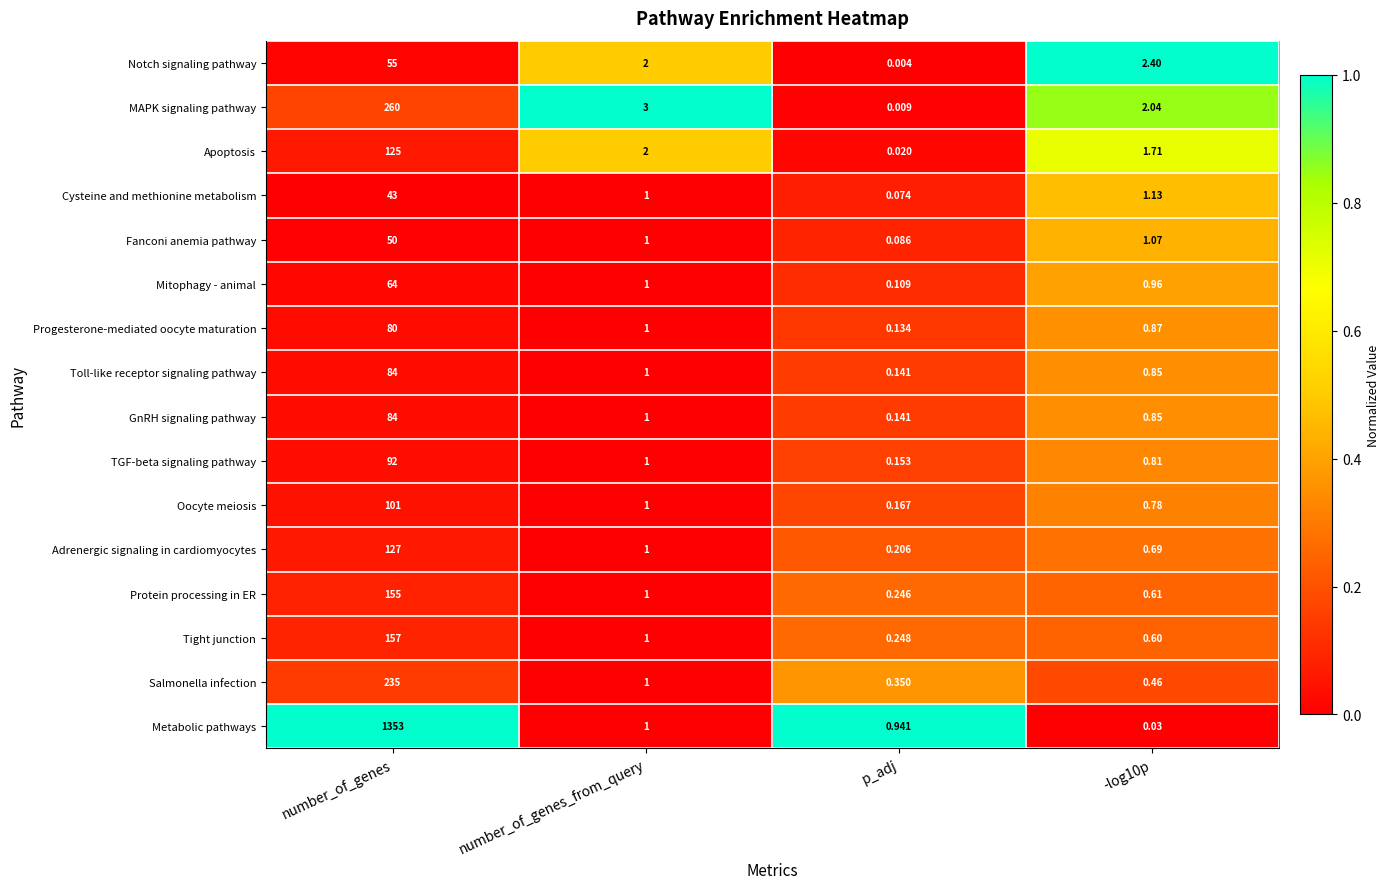

Is the value of Notch signaling pathway at number_of_genes greater than the value of Protein processing in ER at p_adj?

Yes